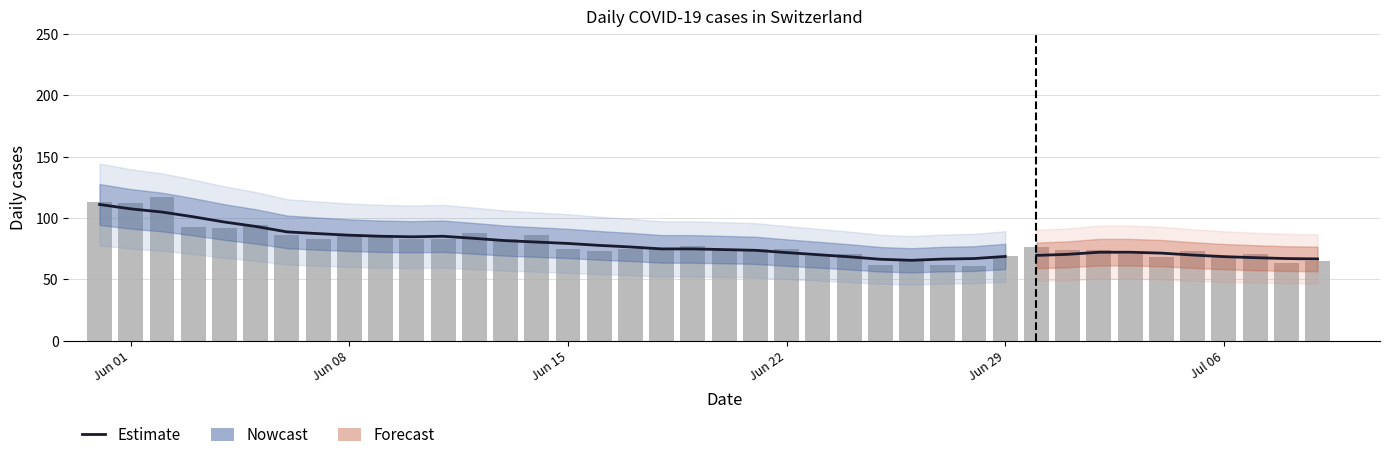

What is the label of the 16th bar from the right?

24